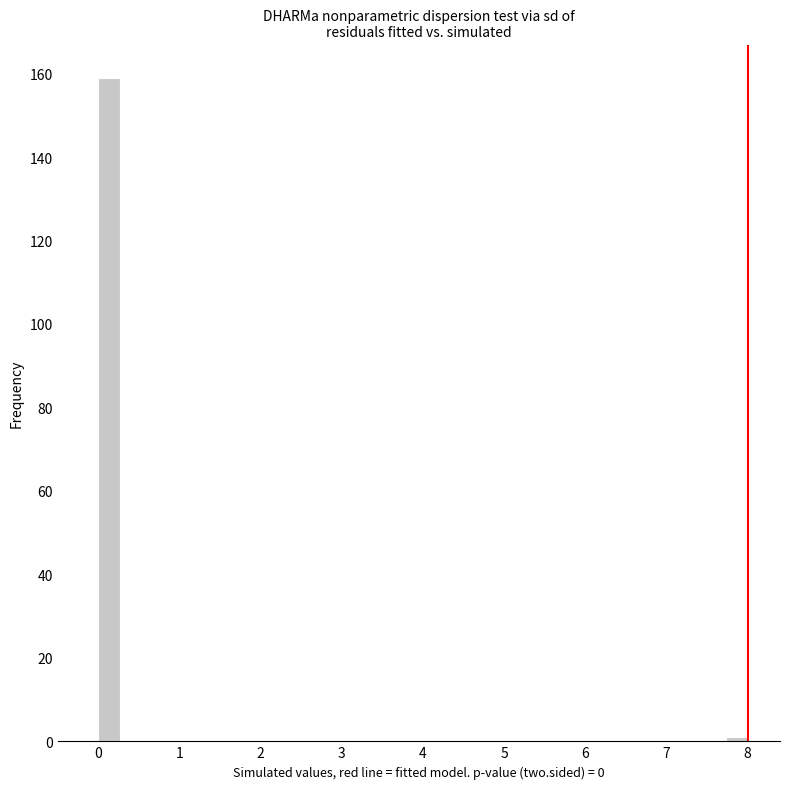

Around what value on the x-axis is the tallest bar? Give the approximate position of its centre, as read against the axis.

0.1